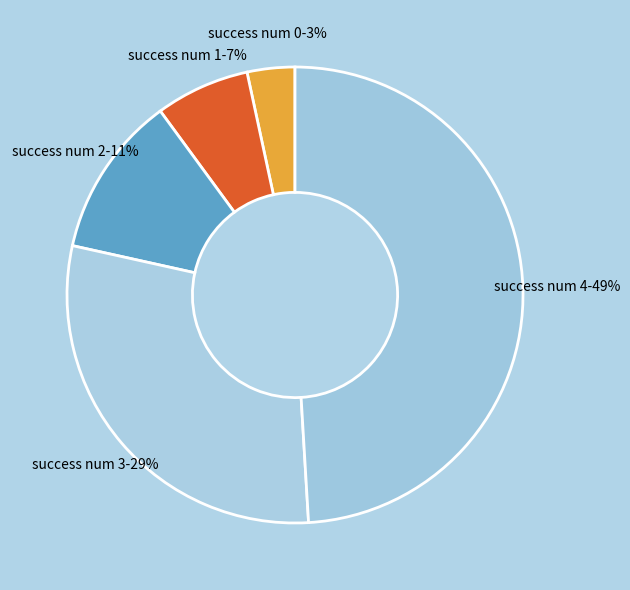

Do success num 3 and success num 2 together represent more than half of the pie?

No